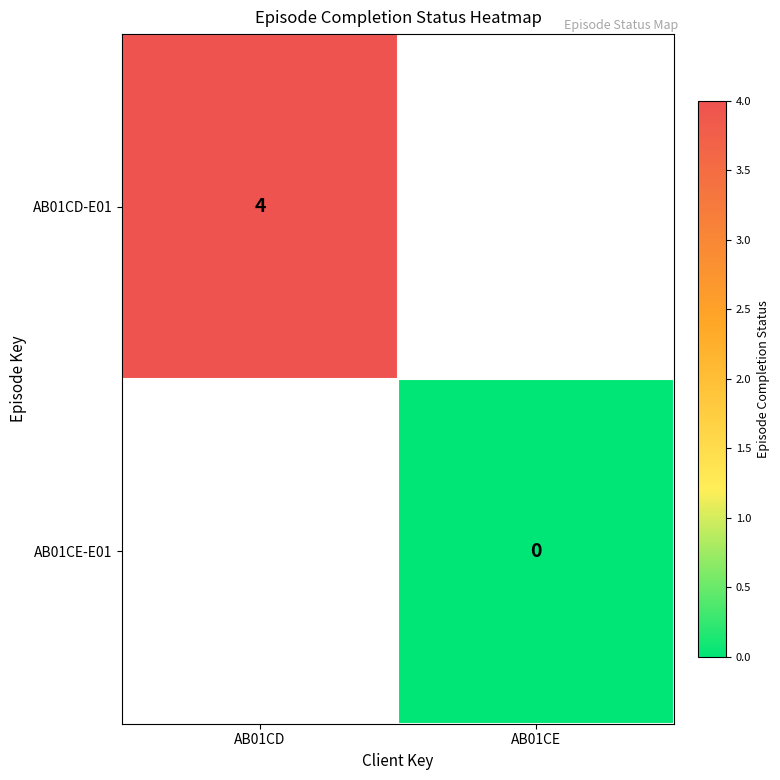

The AB01CD-E01 series shows 7 at AB01CD. True or false?

False